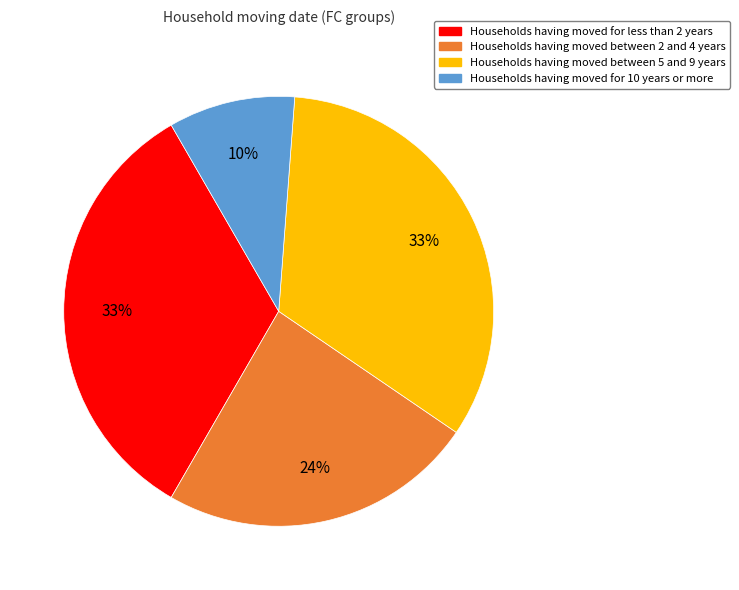

To the nearest percent, what is the average slice percentage?

25%